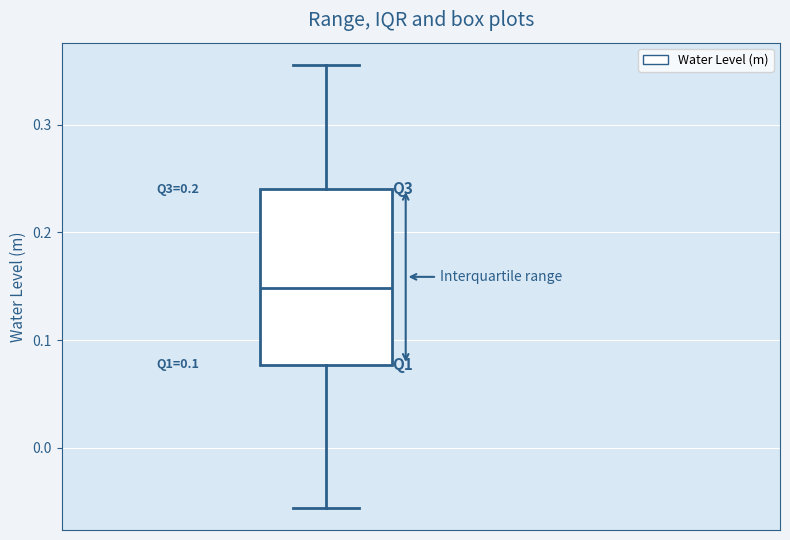

Read this box plot against the y-axis: the position of the median line, the range covered by the box, and the ends of both whiskers. The values are not printed on the chart, so give them approximately, as read against the axis.

median 0.15, box 0.08 to 0.24, whiskers -0.06 to 0.36